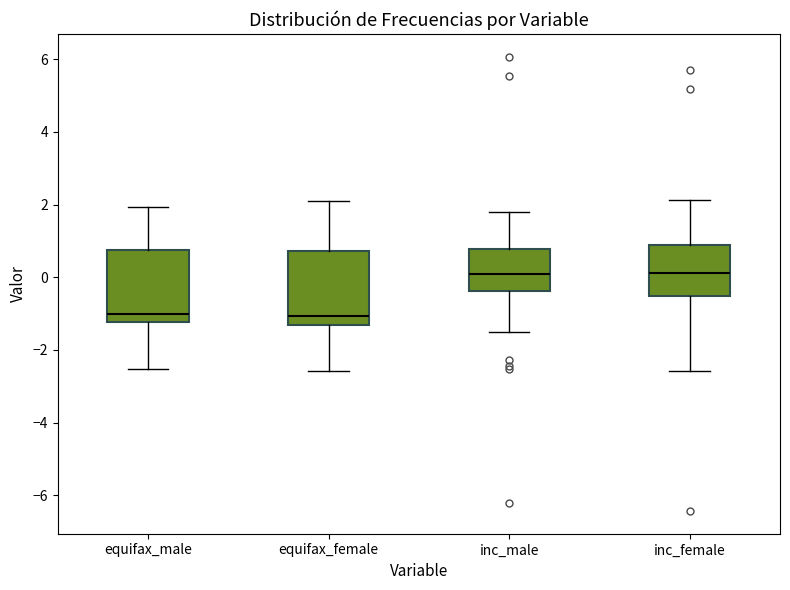

Where is the upper edge of the box for equifax_female on the y-axis? The values are not printed on the chart, so give them approximately, as read against the axis.

0.8